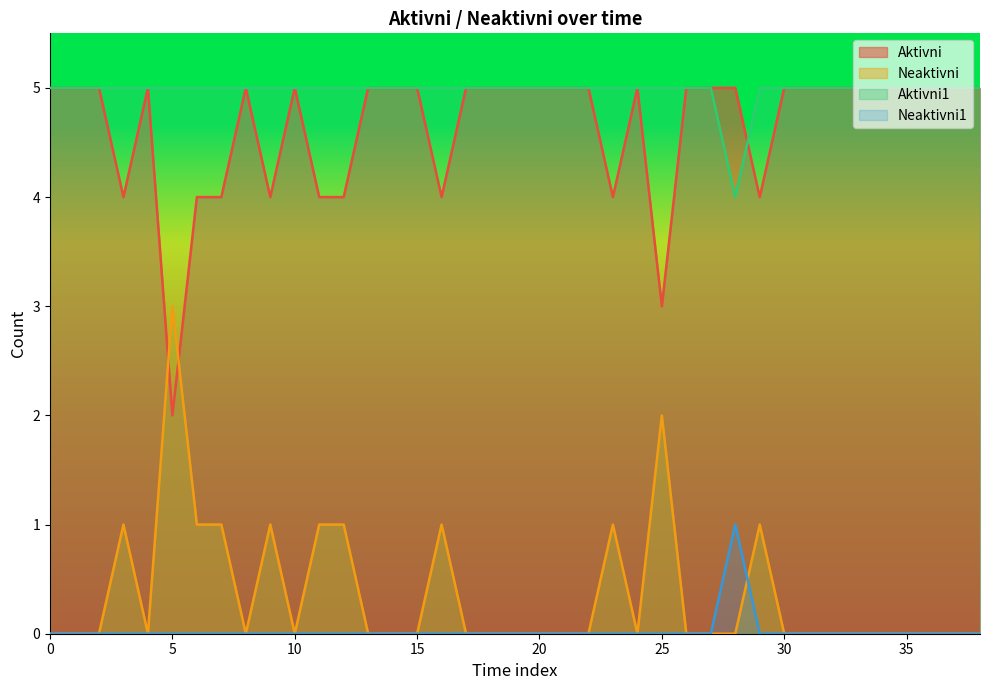

What is the difference between the second highest and second lowest values in the Aktivni series?

2